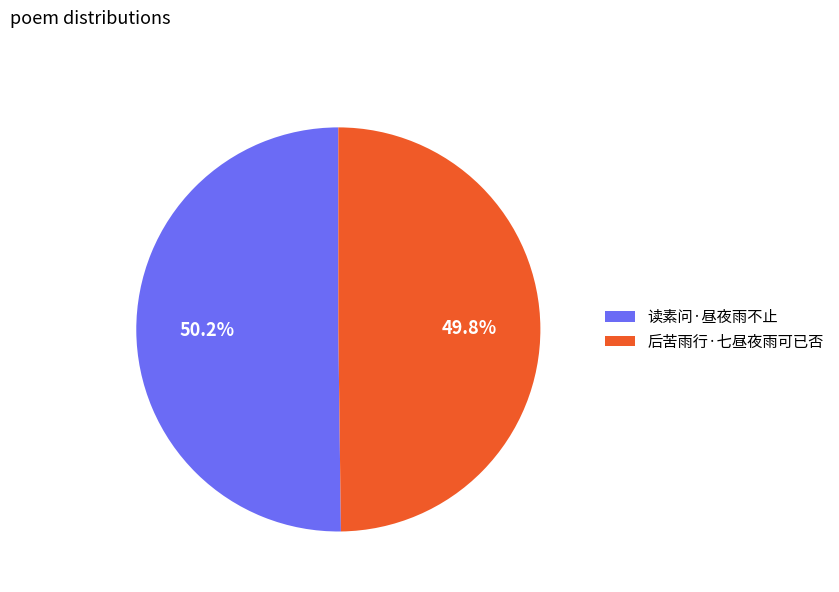

Approximately how many times larger is the value at 后苦雨行·七昼夜雨可已否 compared to 读素问·昼夜雨不止?

1.0